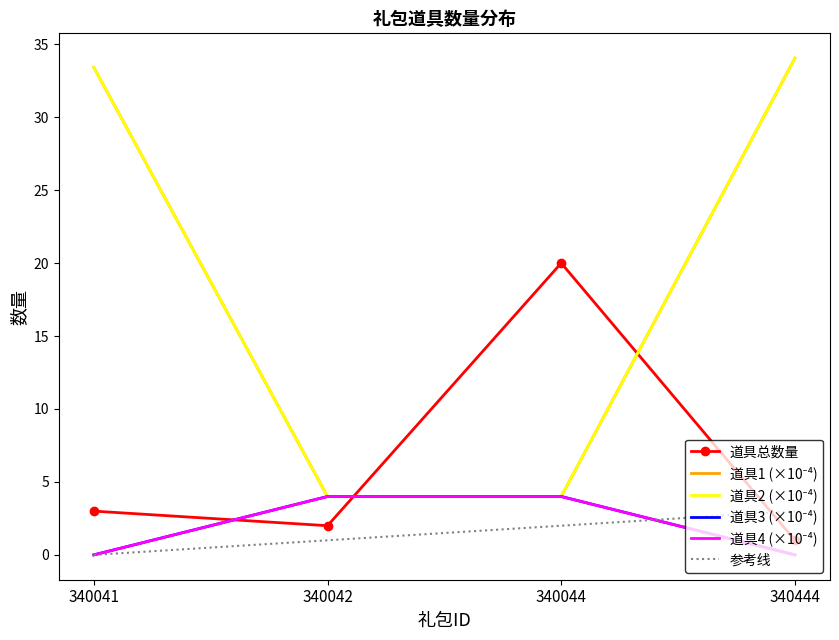

The 参考线 series shows 0.0 at 340041. True or false?

True